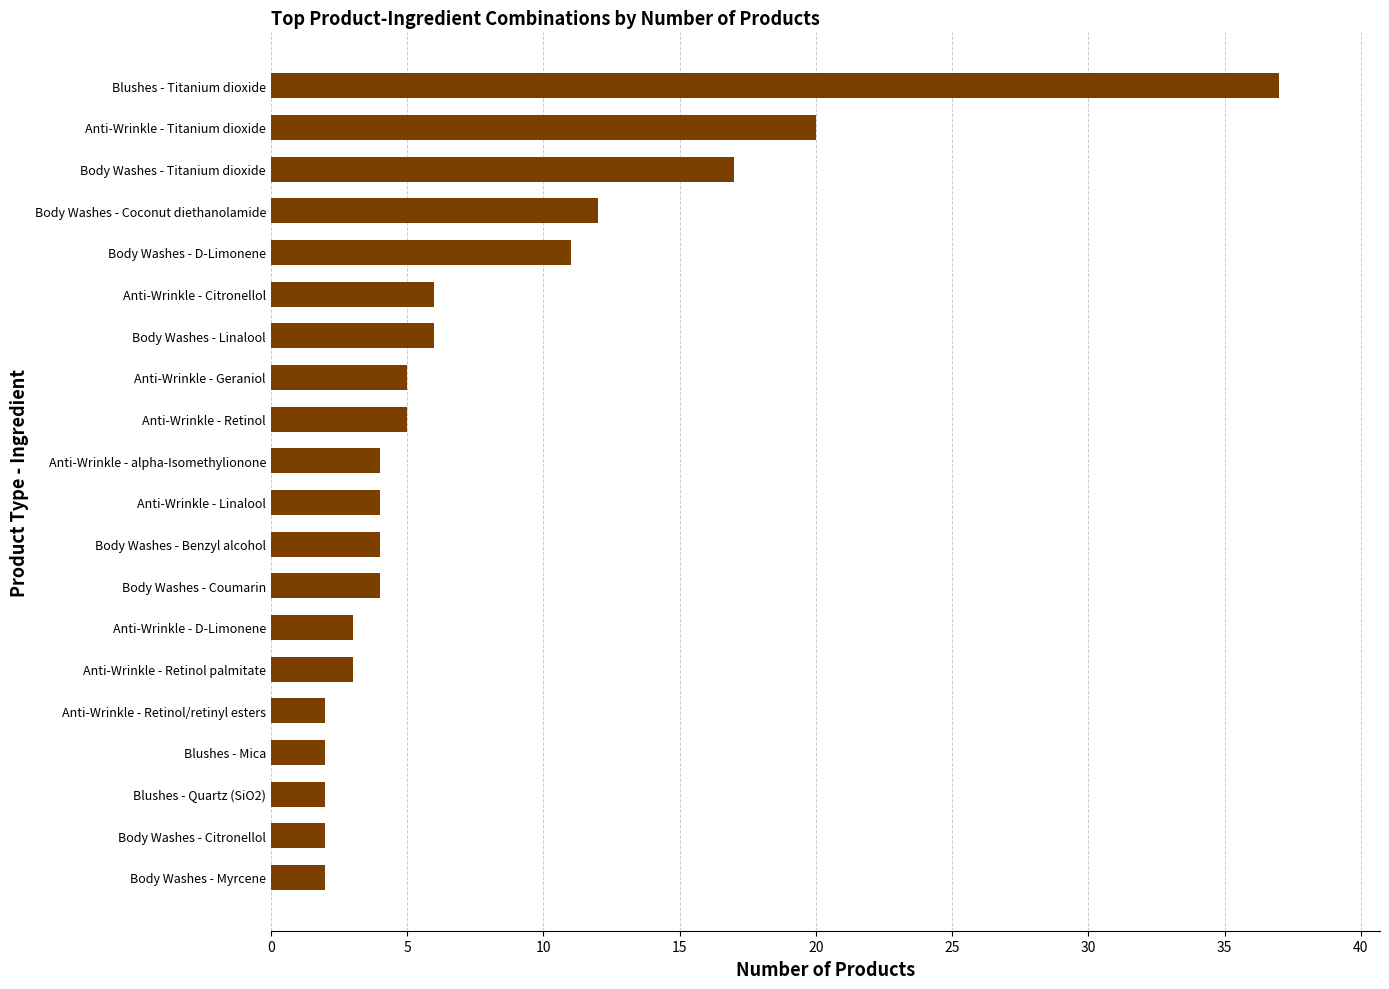

What is the minimum value shown in the chart?

2